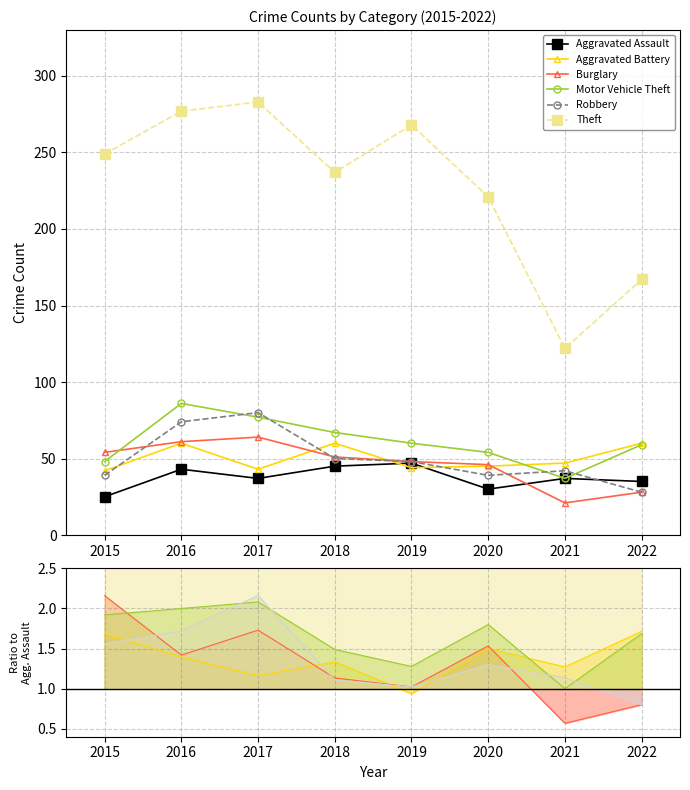

What is the smallest value displayed?

21